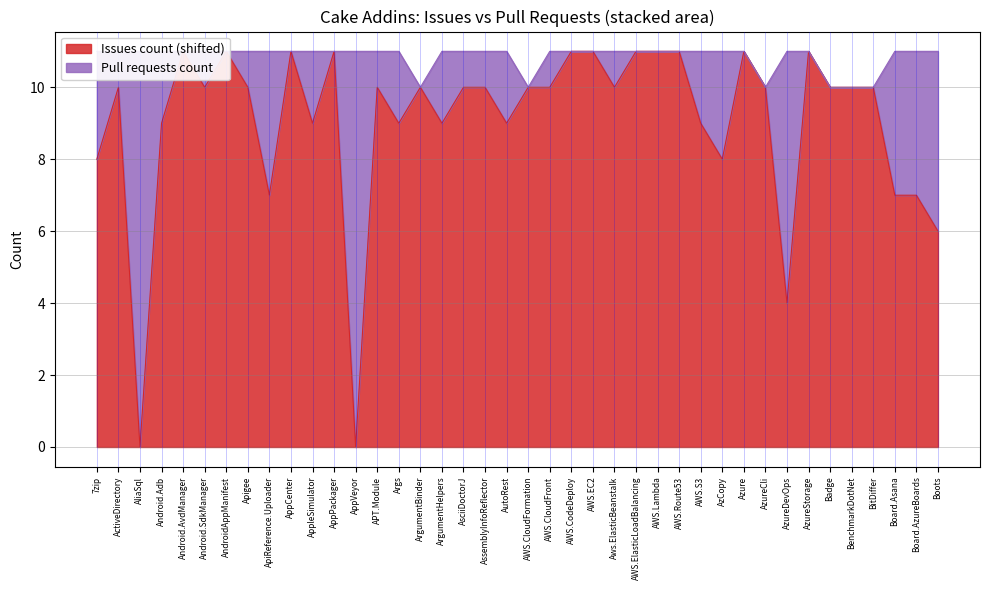

Rank the categories by value from lowest to highest.

AliaSql, AppVeyor, AzureDevOps, Boots, ApiReference.Uploader, Board.Asana, Board.AzureBoards, 7zip, AzCopy, Android.Adb, AppleSimulator, Args, ArgumentHelpers, AutoRest, AWS.S3, ActiveDirectory, Android.SdkManager, Apigee, APT.Module, ArgumentBinder, AsciiDoctorJ, AssemblyInfoReflector, AWS.CloudFormation, AWS.CloudFront, Aws.ElasticBeanstalk, AzureCli, Badge, BenchmarkDotNet, BitDiffer, Android.AvdManager, AndroidAppManifest, AppCenter, AppPackager, AWS.CodeDeploy, AWS.EC2, AWS.ElasticLoadBalancing, AWS.Lambda, AWS.Route53, Azure, AzureStorage